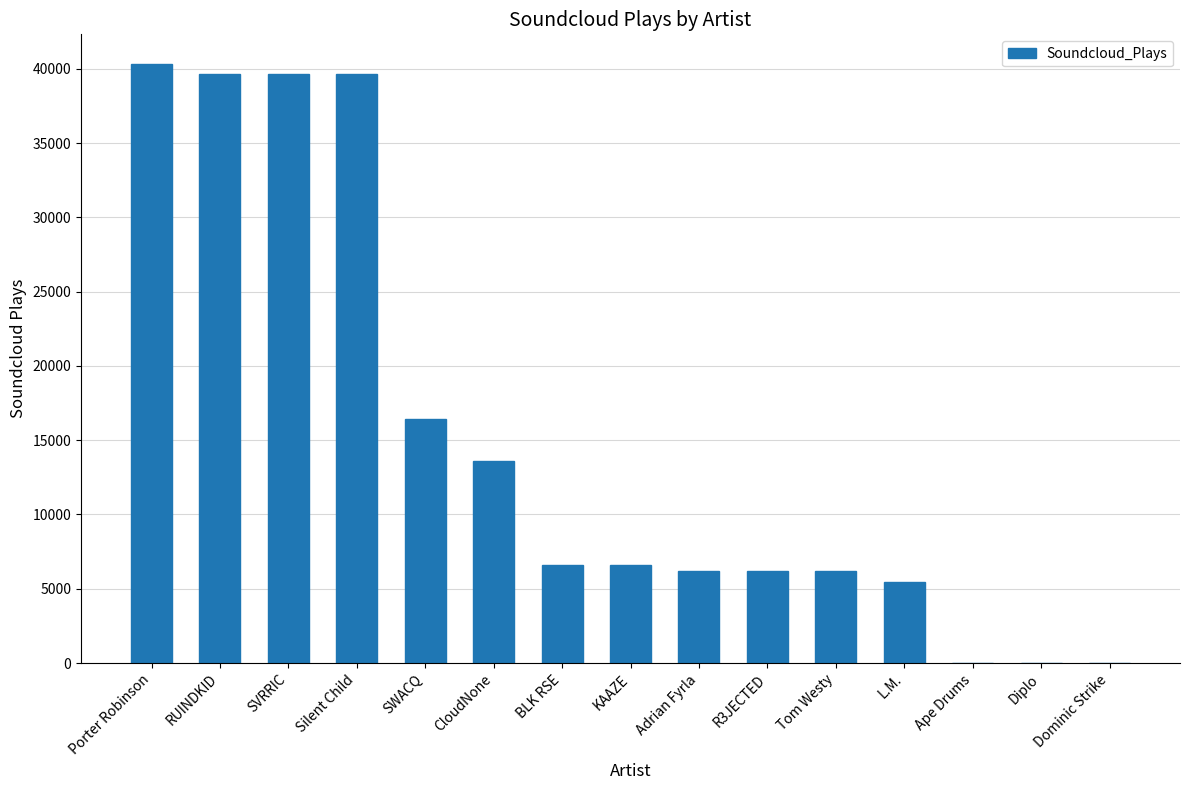

Which has a higher value, R3JECTED or SWACQ?

SWACQ